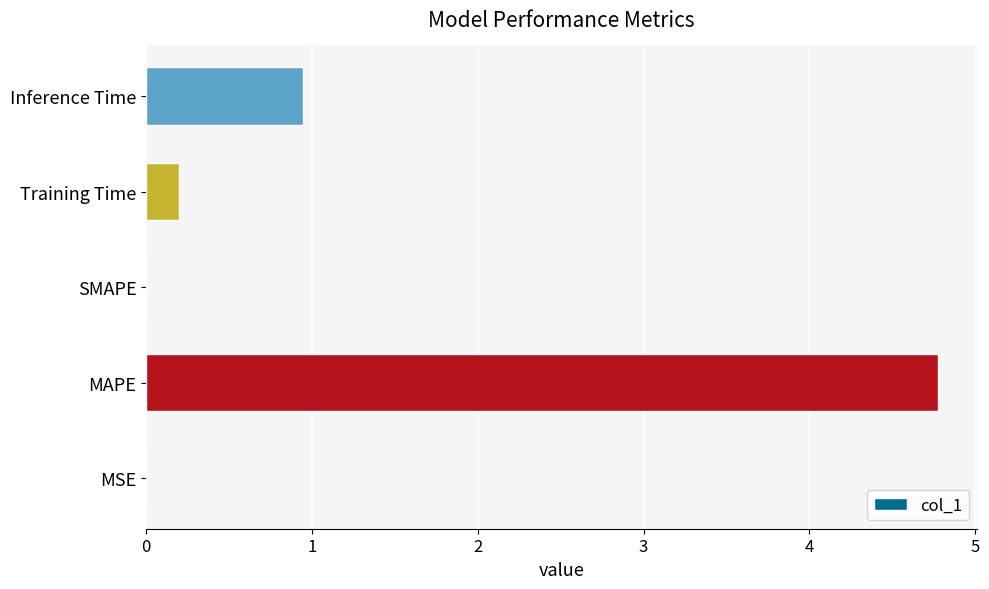

The chart shows a value of 0.0 at MSE. True or false?

True